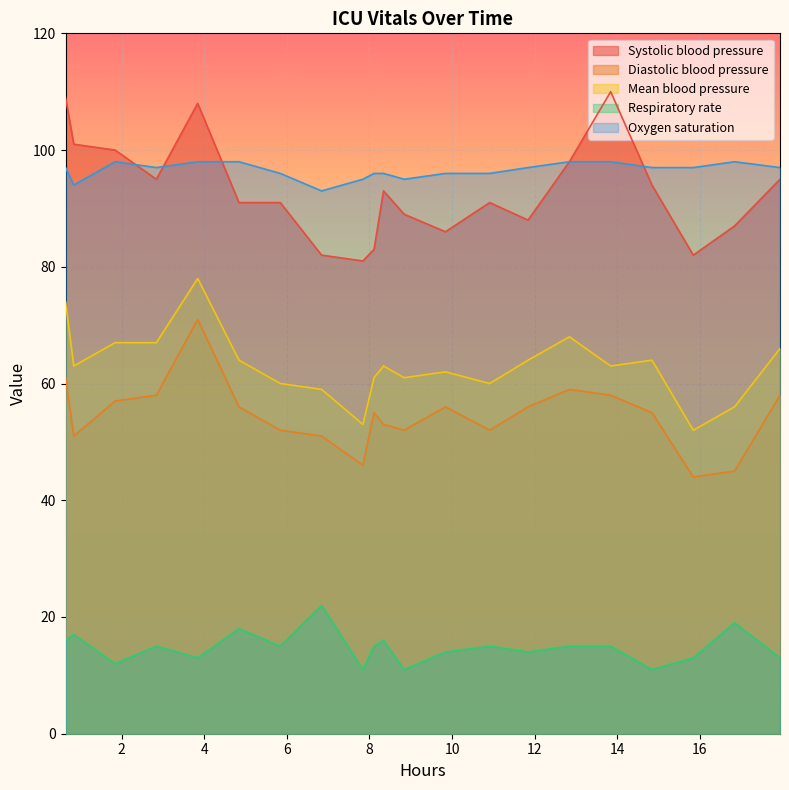

What is the approximate value of Diastolic blood pressure at 15, to the nearest 10?

60